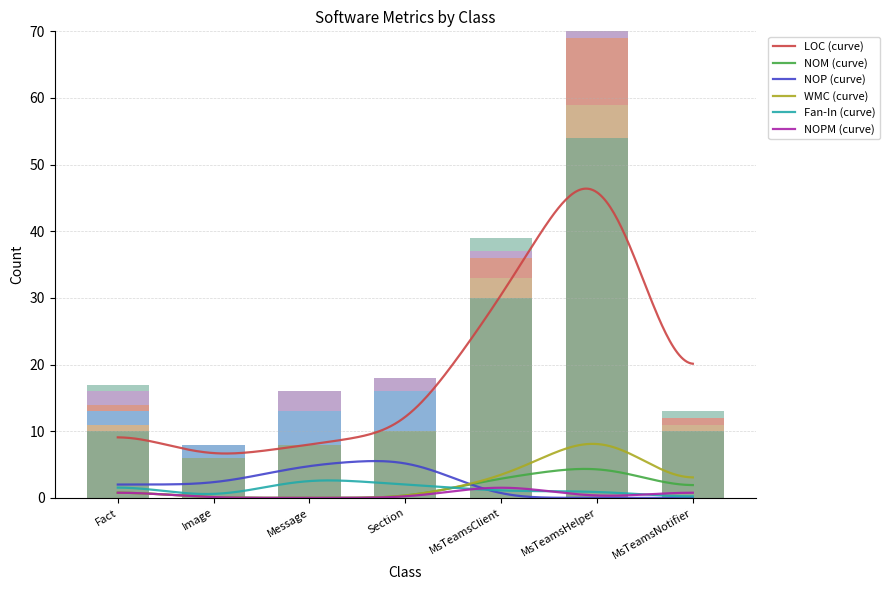

At how many categories does at least one series exceed 15?

2